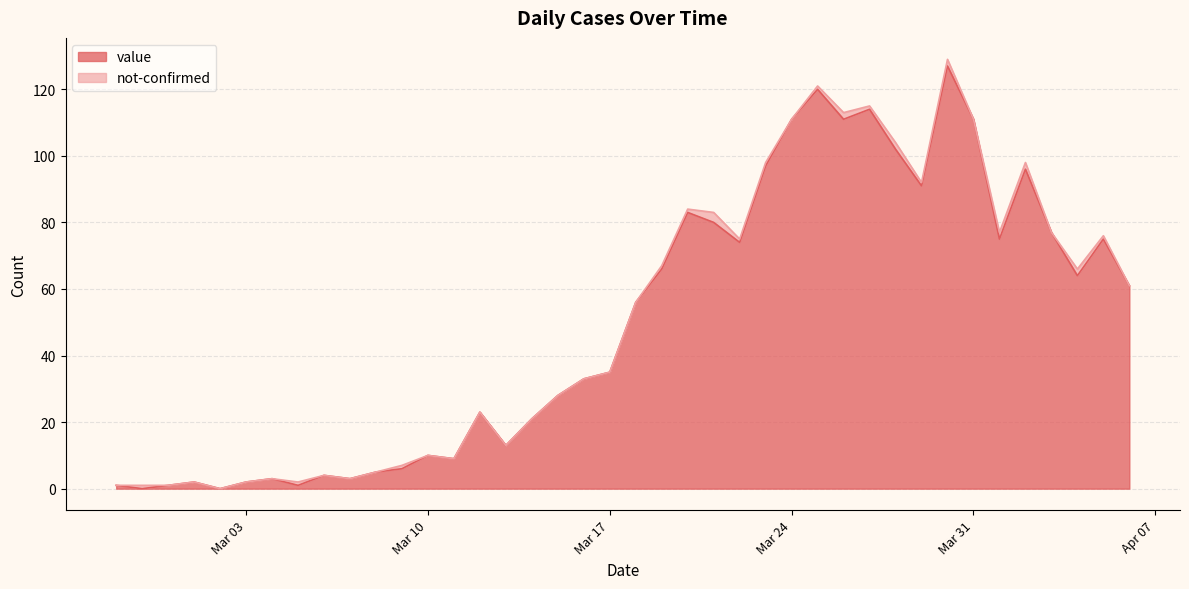

The chart shows a value of 3 at 2020-03-01. True or false?

False